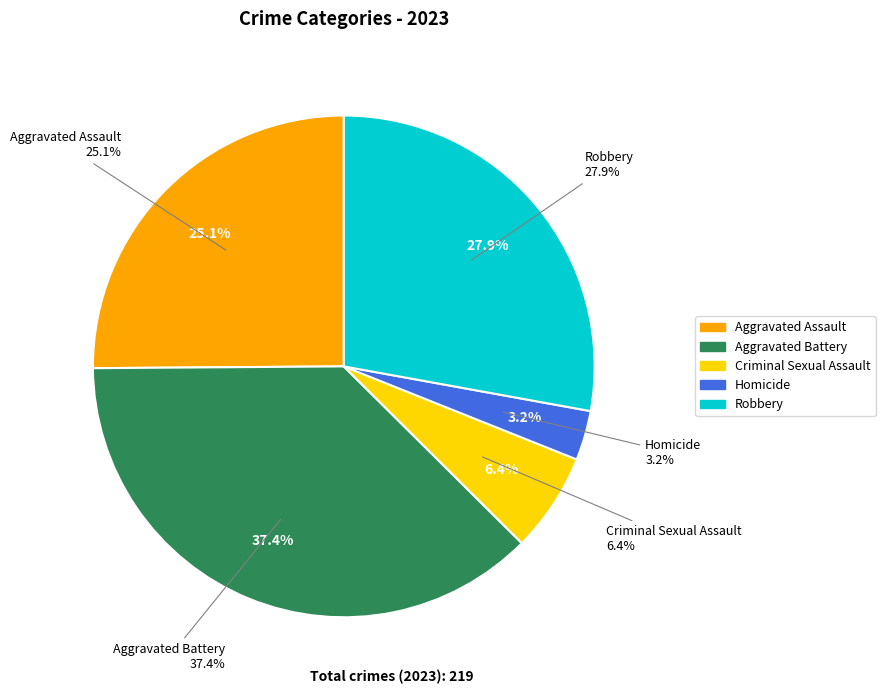

Is there any slice that represents more than half of the pie?

No